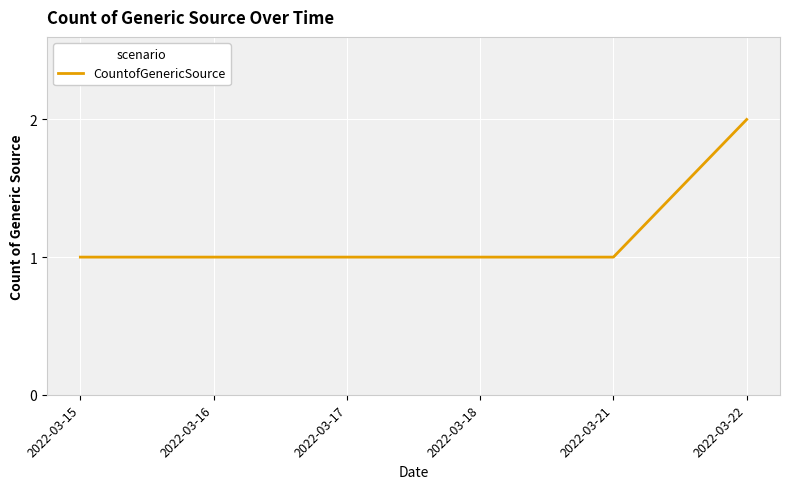

How many lines are shown in the chart?

1